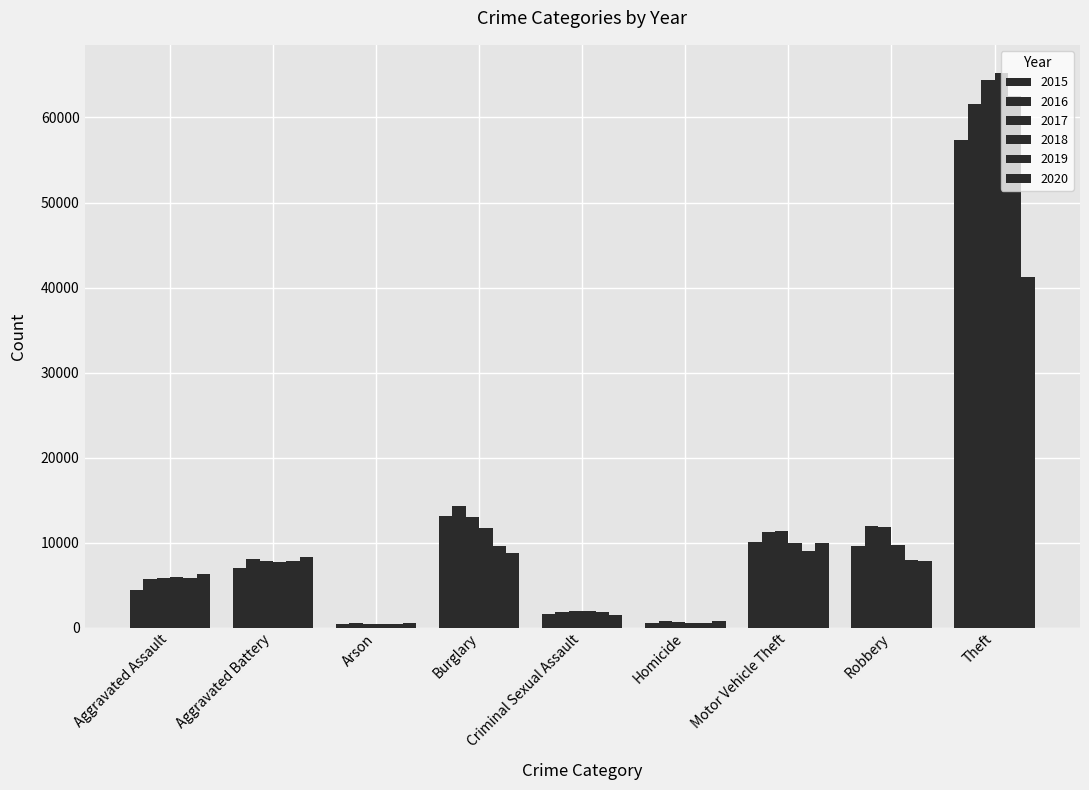

What is the minimum value for 2018?

373